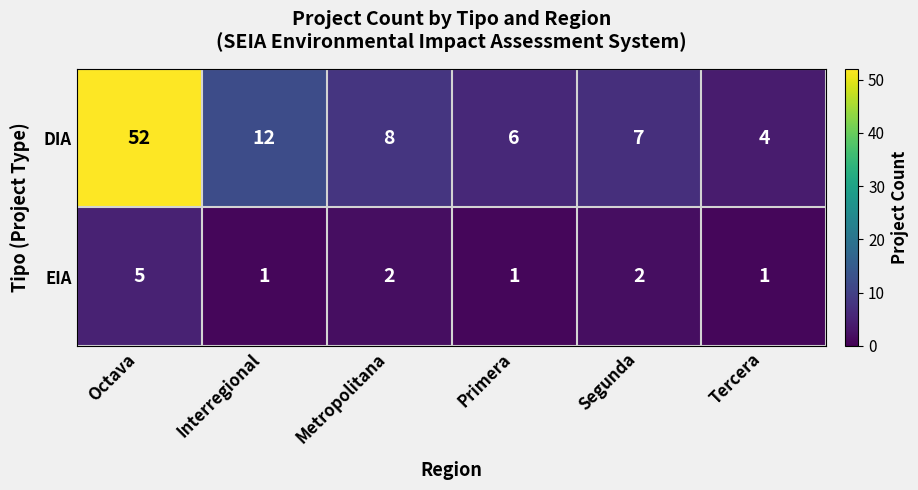

What is the smallest value displayed?

1